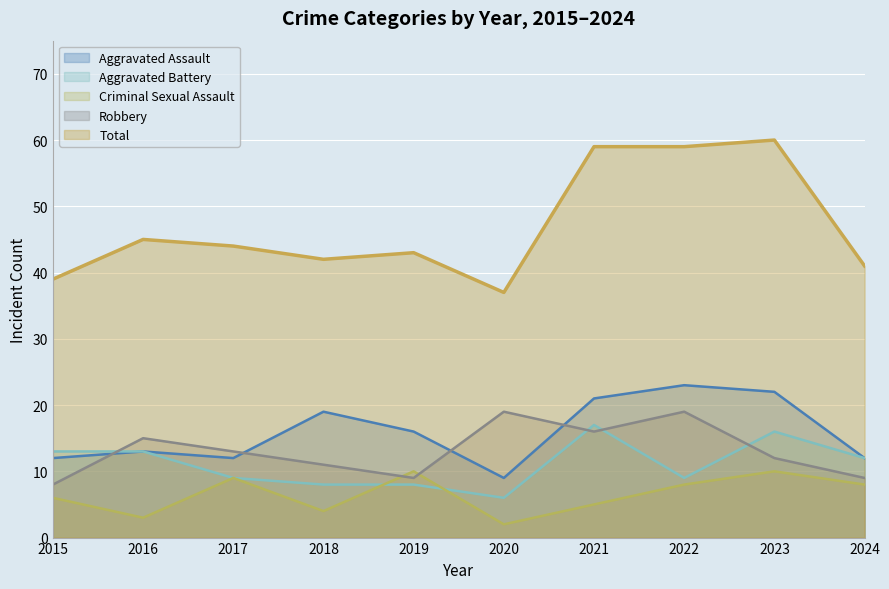

Where does the Aggravated Assault series first go above 16?

2018